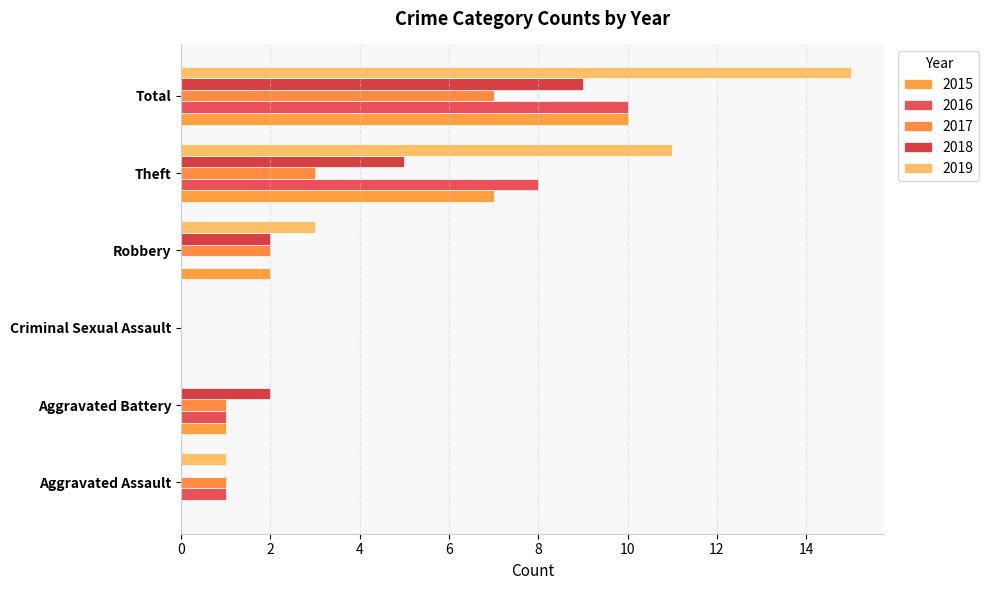

Between Aggravated Assault and Criminal Sexual Assault, which is larger?

Aggravated Assault